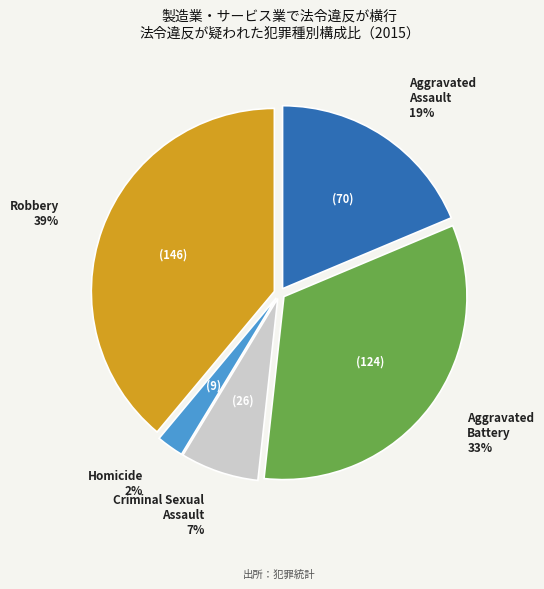

Which has a higher value, Criminal Sexual Assault or Robbery?

Robbery